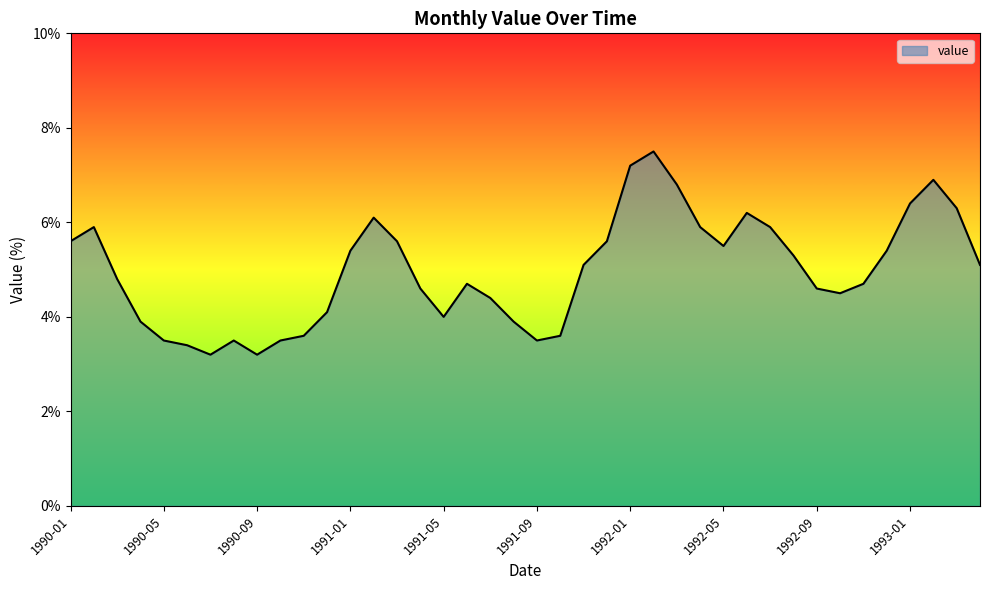

How many lines are shown in the chart?

1